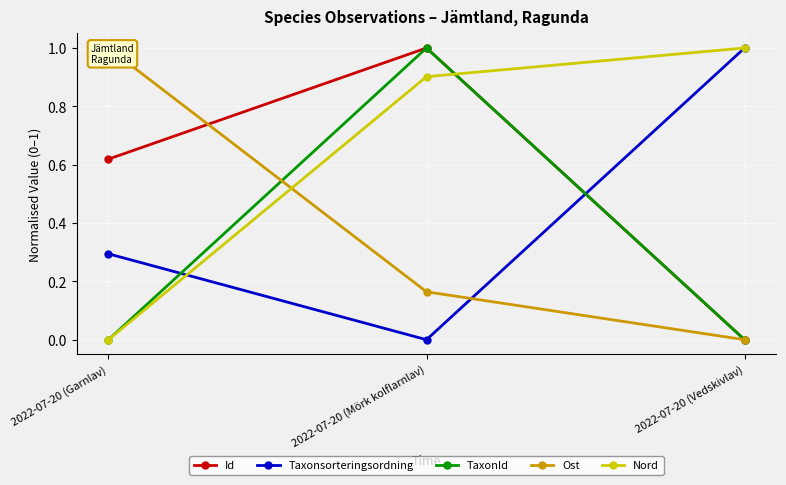

Which label corresponds to the largest value in the chart?

2022-07-20 (Mörk kolflarnlav)